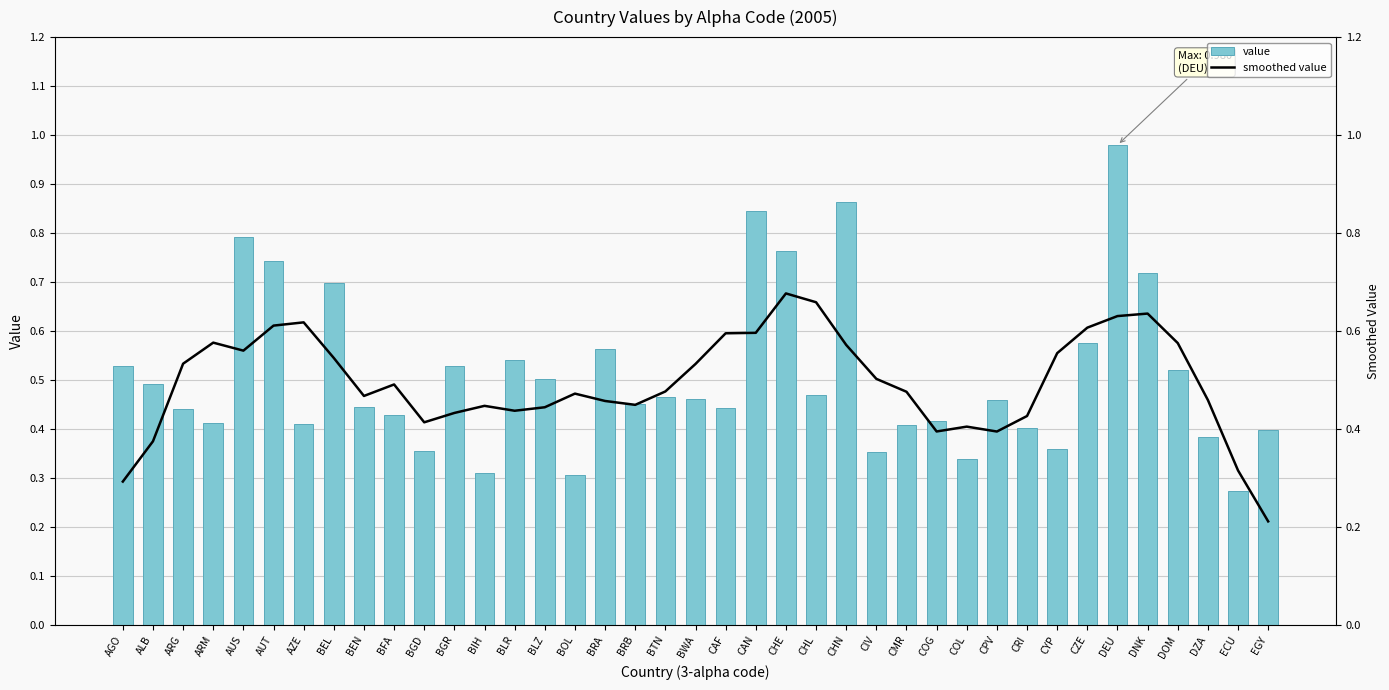

At CHE, list the series in order from largest to smallest.

value, smoothed value